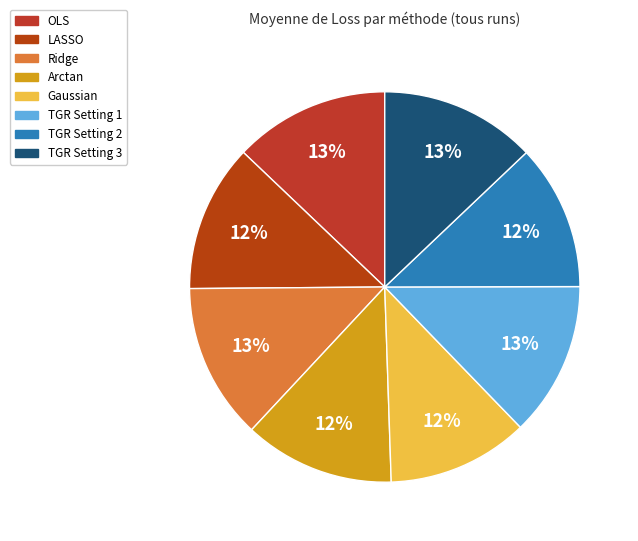

Is it true that TGR Setting 3 is 4% of the pie?

False